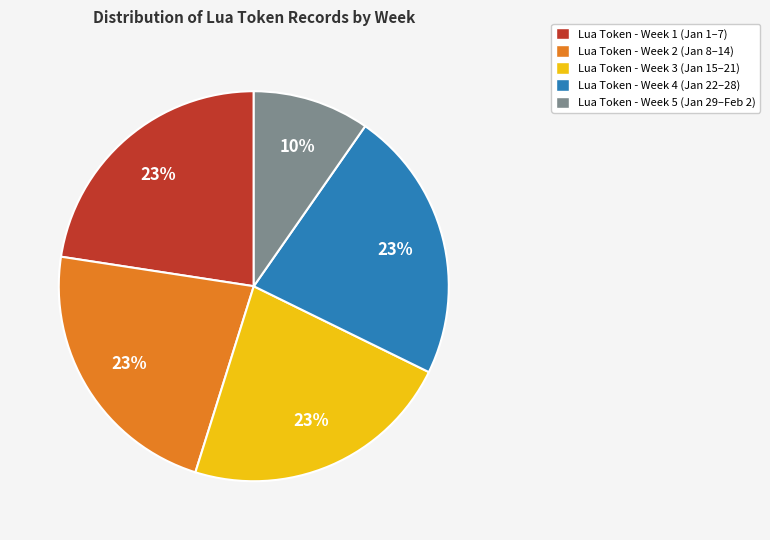

Combined, do Lua Token - Week 3 (Jan 15–21) and Lua Token - Week 5 (Jan 29–Feb 2) account for over 50%?

No